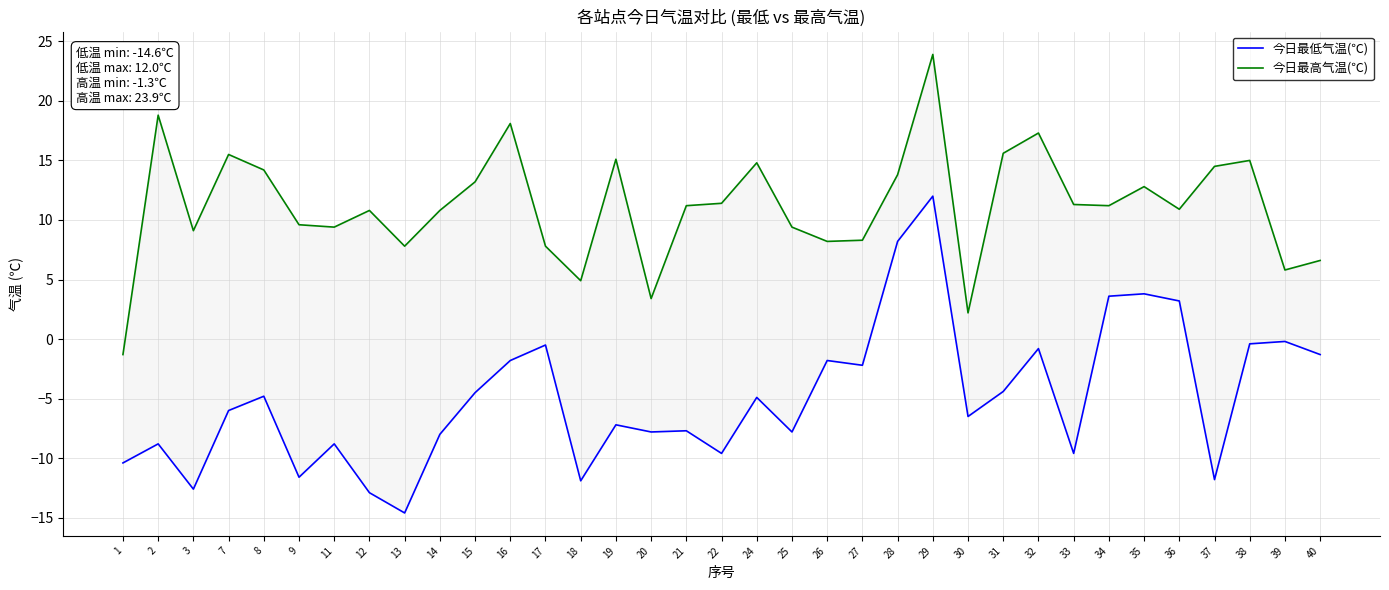

What is the difference between the maximum and minimum values in the 今日最低气温(℃) series?

26.6